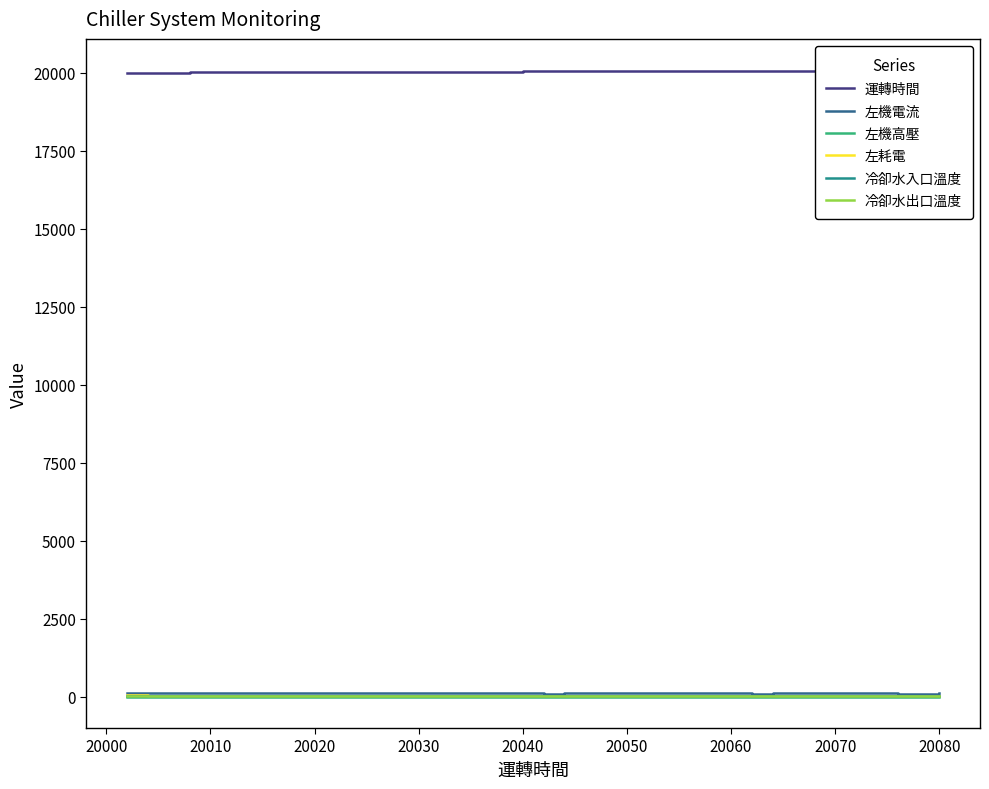

Rank the series by their maximum value, from highest to lowest.

運轉時間, 左機電流, 左耗電, 冷卻水出口溫度, 冷卻水入口溫度, 左機高壓